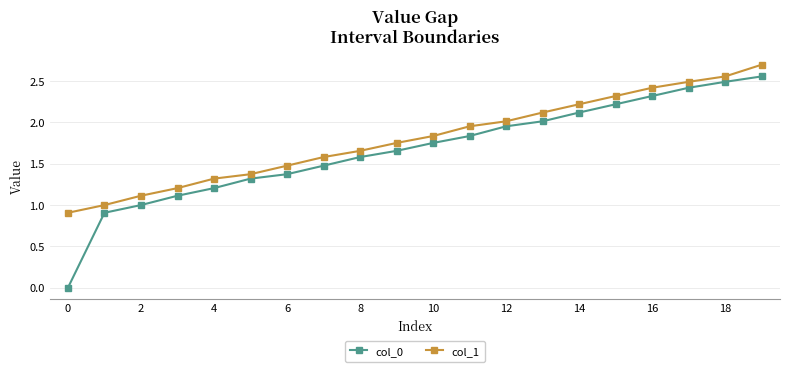

Which series has the largest total across all categories?

col_1